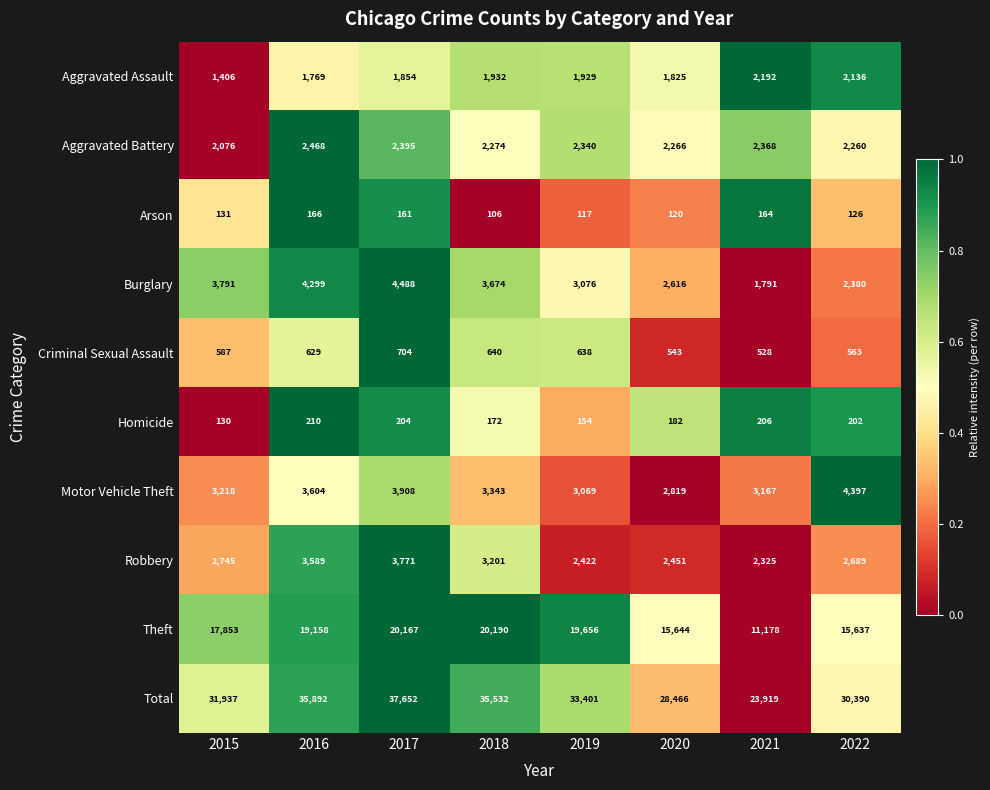

Rank the series by their maximum value, from lowest to highest.

Arson, Homicide, Criminal Sexual Assault, Aggravated Assault, Aggravated Battery, Robbery, Motor Vehicle Theft, Burglary, Theft, Total